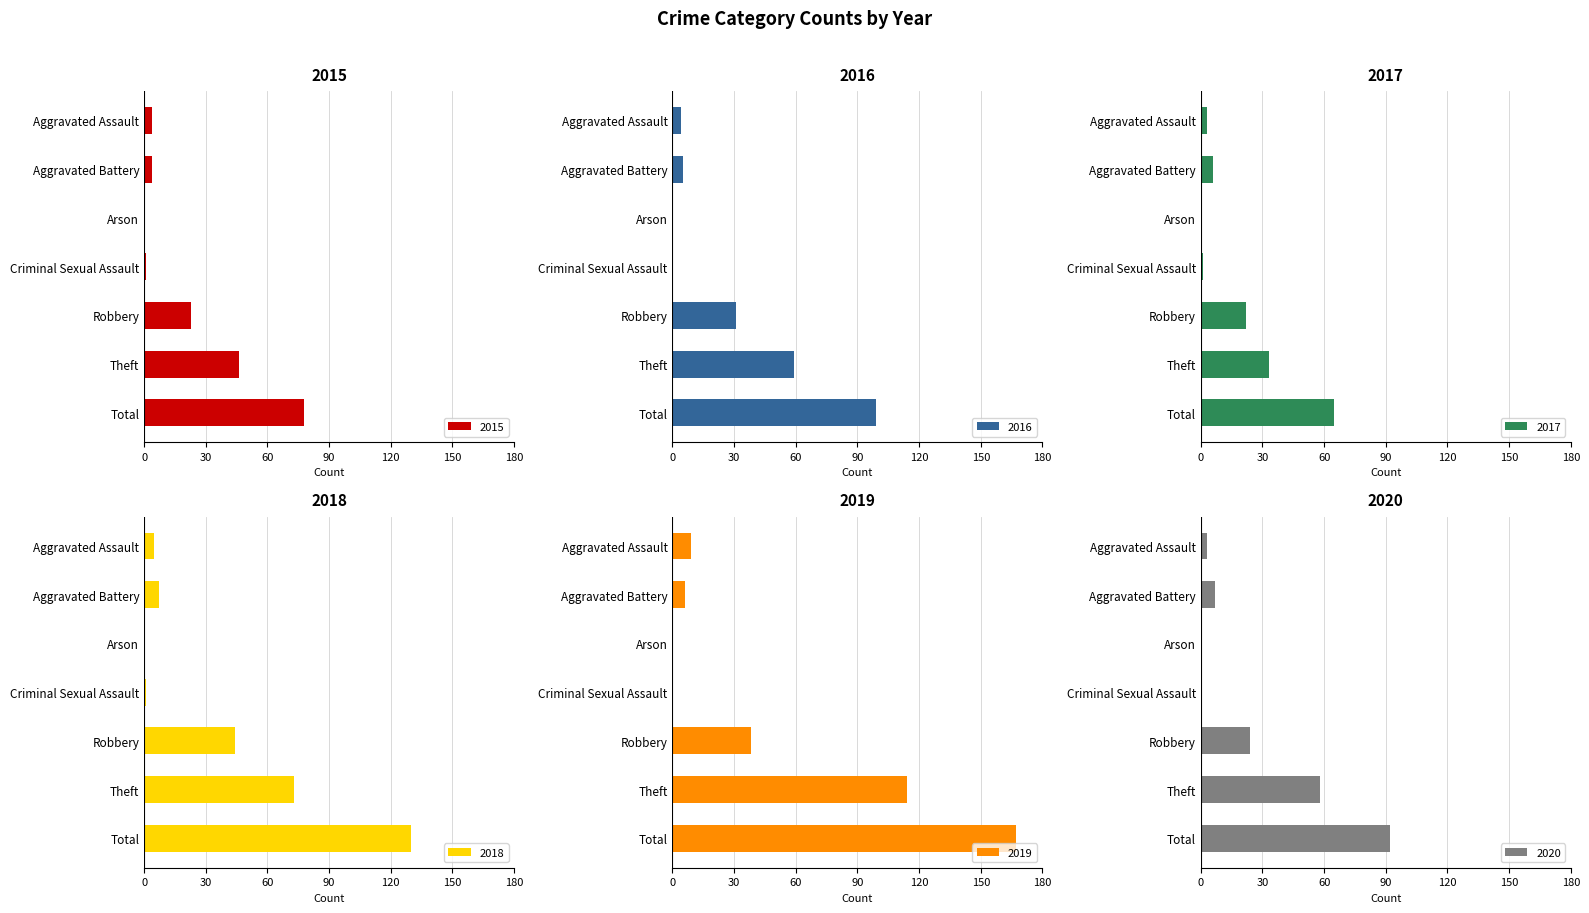

Is the value of 2018 at Arson greater than the value of 2019 at Aggravated Battery?

No